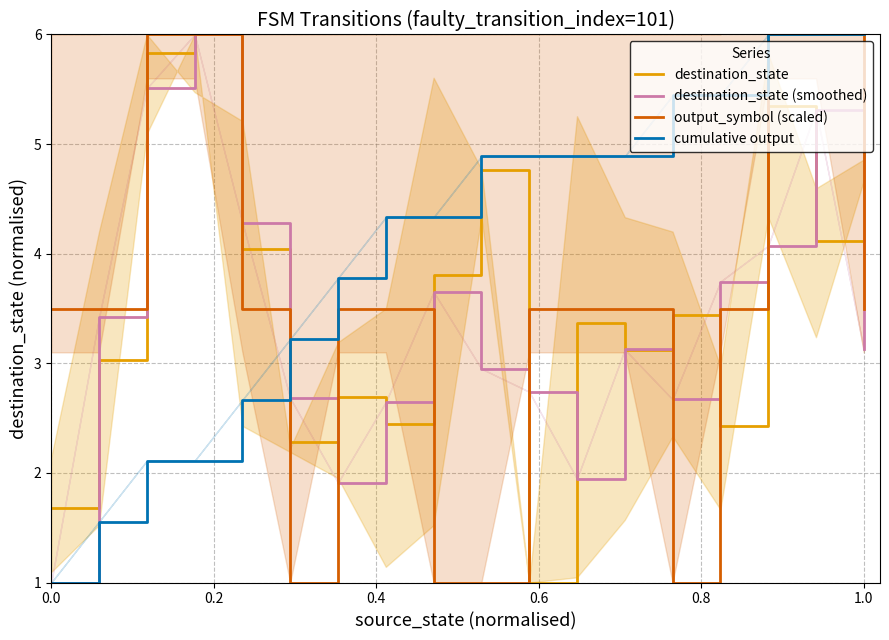

What is the lowest value of the destination_state series?

1.0